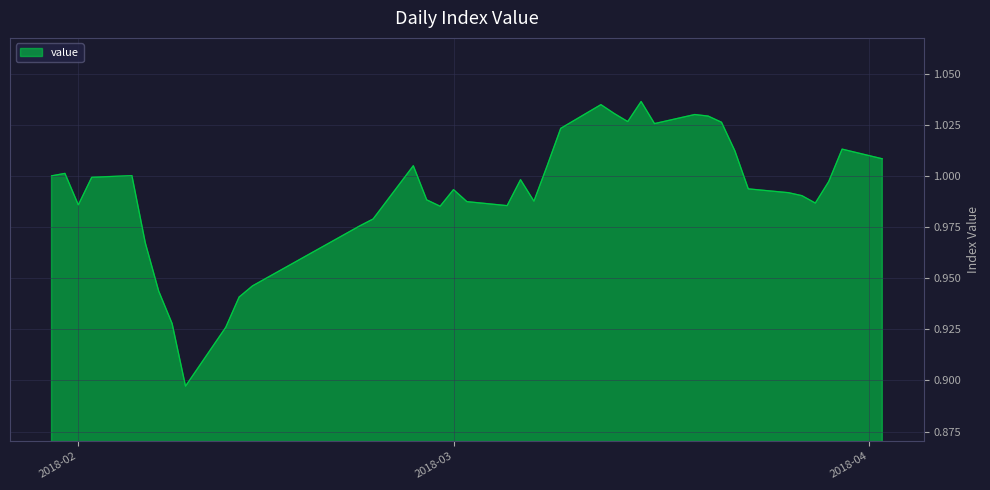

Rank the categories by value from highest to lowest.

2018-03-15, 2018-03-12, 2018-03-13, 2018-03-19, 2018-03-20, 2018-03-14, 2018-03-21, 2018-03-16, 2018-03-09, 2018-03-30, 2018-03-22, 2018-04-02, 2018-03-08, 2018-02-26, 2018-01-31, 2018-02-05, 2018-01-30, 2018-02-02, 2018-03-06, 2018-03-29, 2018-03-23, 2018-03-01, 2018-03-26, 2018-03-27, 2018-02-27, 2018-03-07, 2018-03-02, 2018-03-28, 2018-02-01, 2018-03-05, 2018-02-28, 2018-02-23, 2018-02-22, 2018-02-06, 2018-02-14, 2018-02-07, 2018-02-13, 2018-02-08, 2018-02-12, 2018-02-09